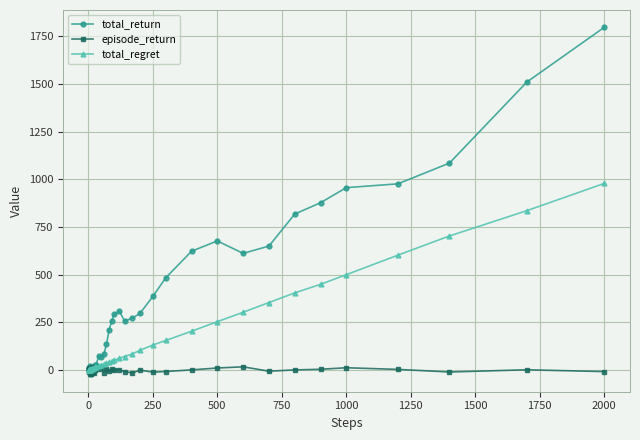

What is the maximum value for total_regret?

978.3